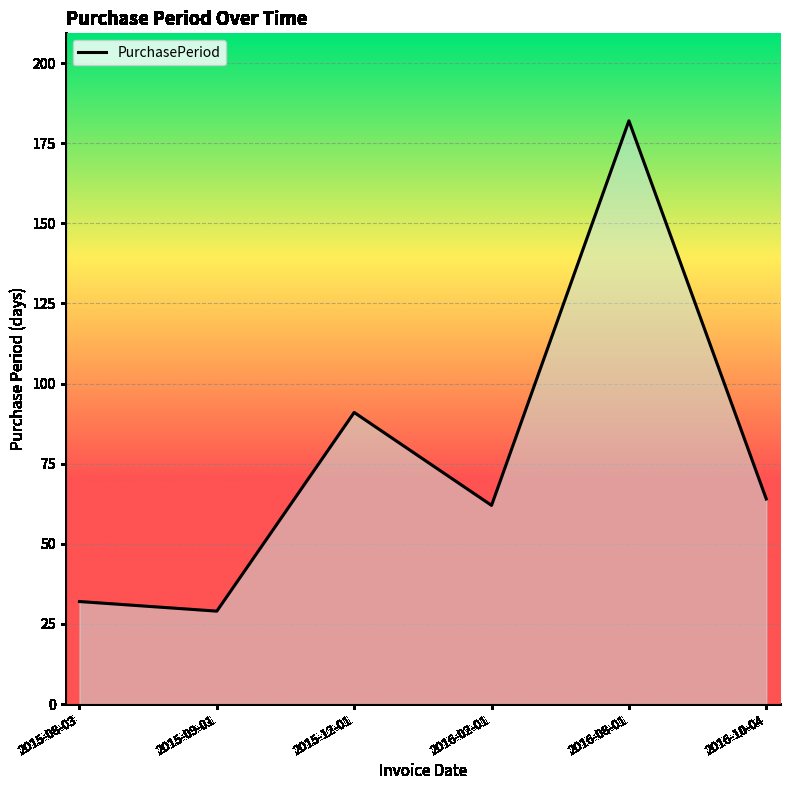

What is the minimum value shown in the chart?

29